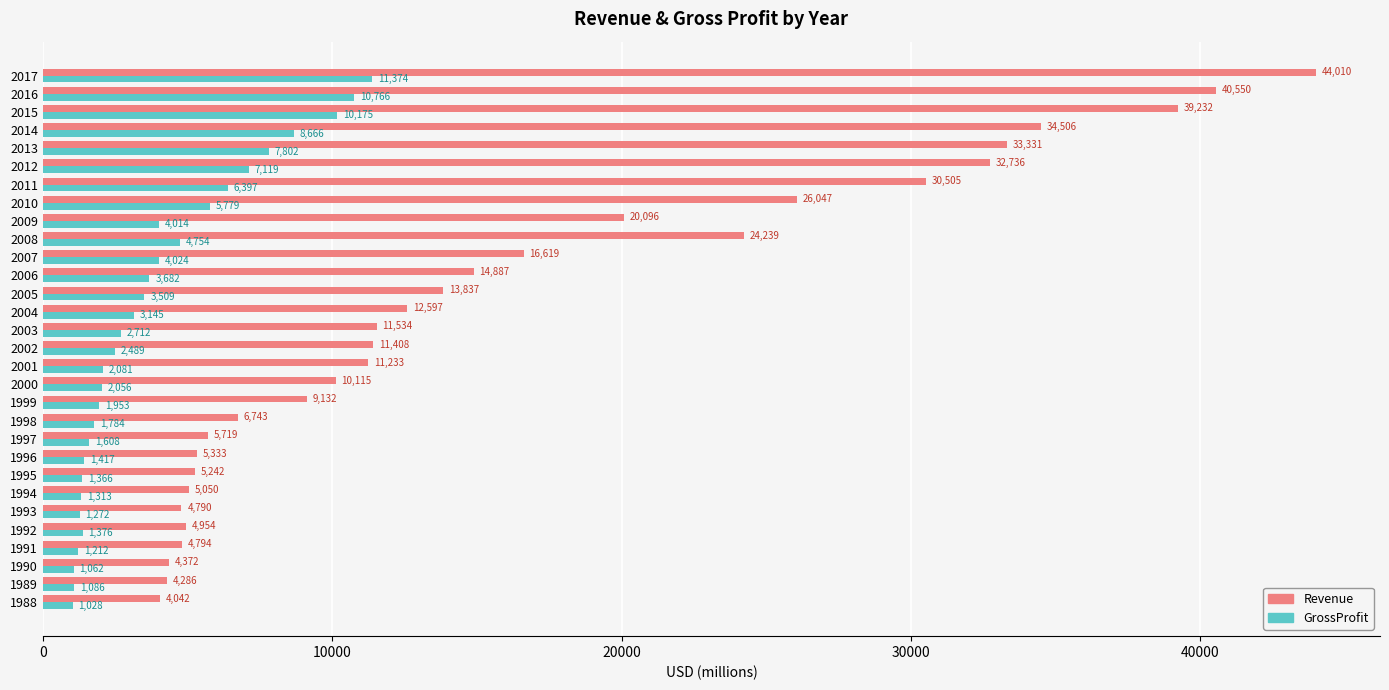

What are all the series names shown in the legend?

Revenue, GrossProfit